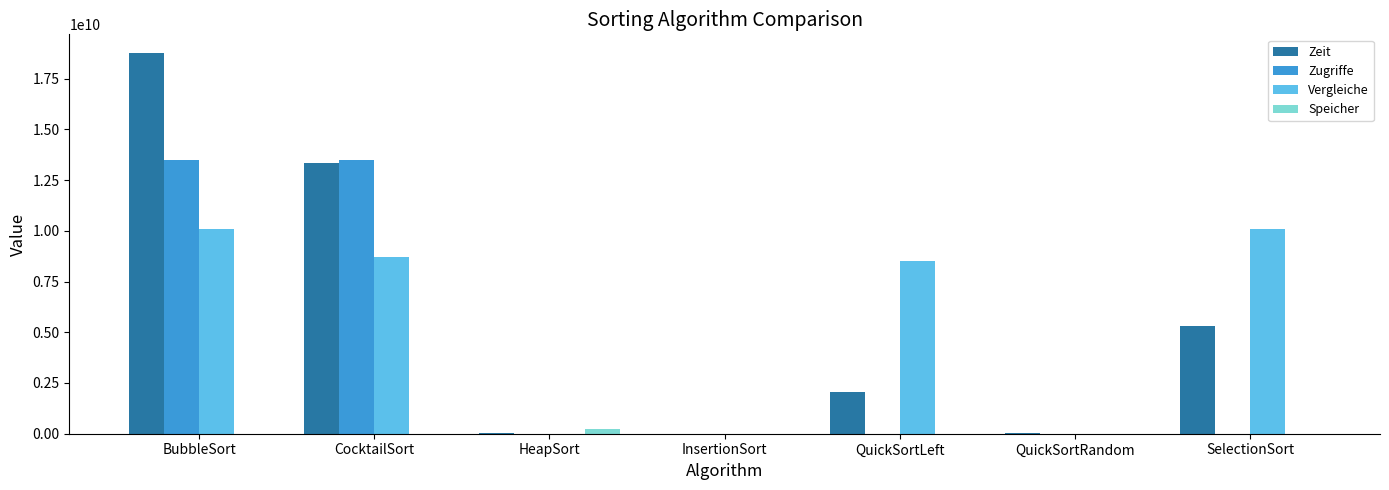

What is the maximum value for Vergleiche?

10100889000